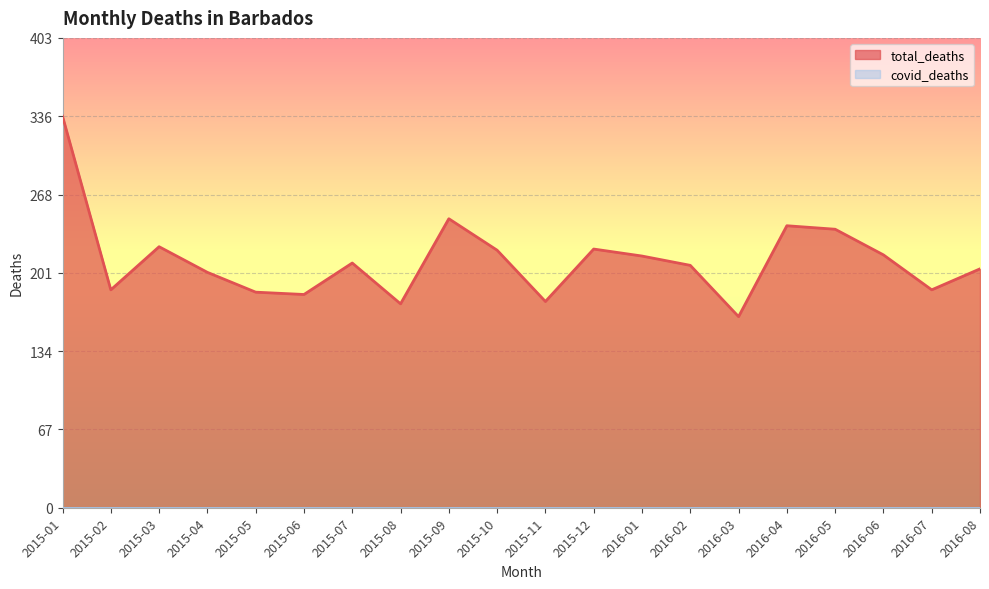

What is the minimum value shown in the chart?

0